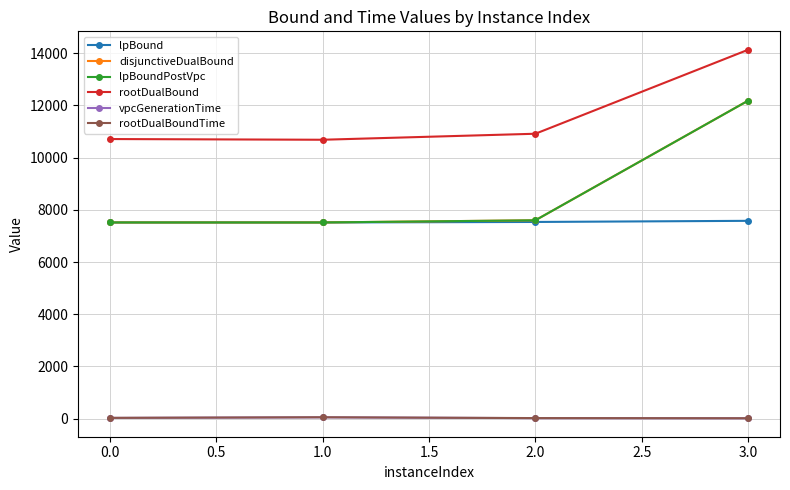

The lpBound series shows 11521.2 at 0.0. True or false?

False